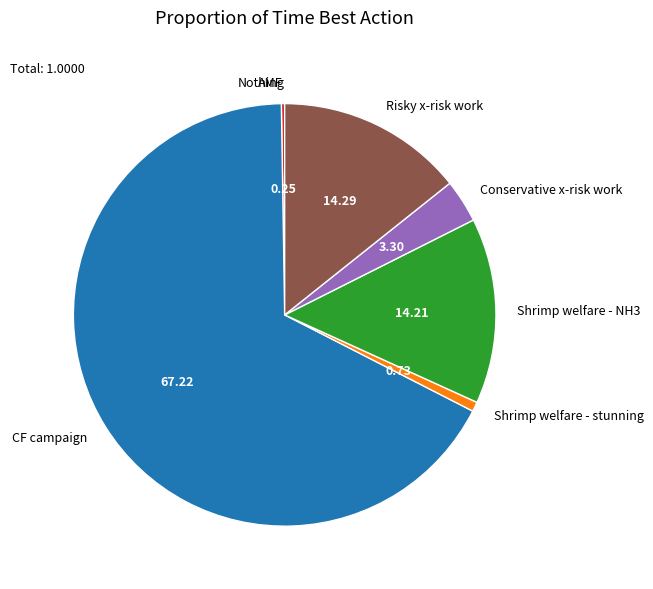

What is the largest slice in the pie chart?

CF campaign